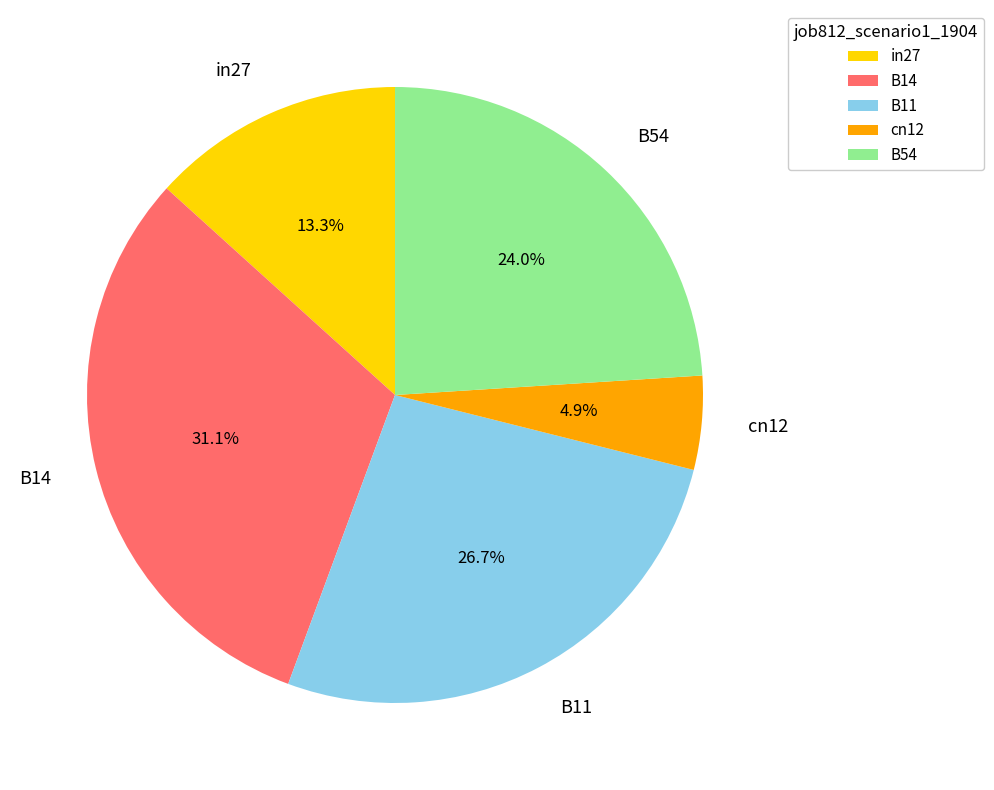

Does B11 account for over 50% of the chart?

No